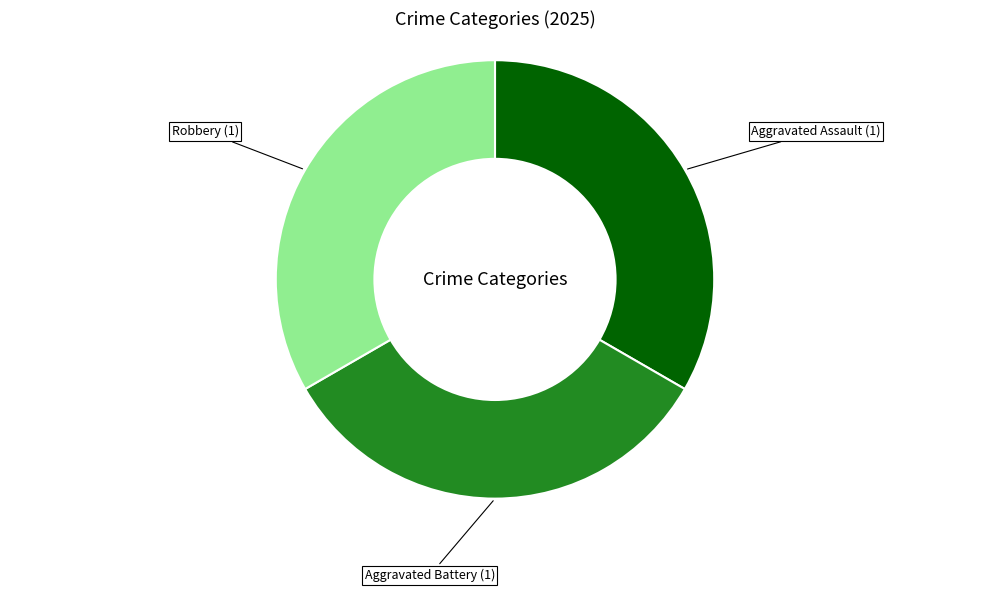

Is there a majority slice in this chart?

No